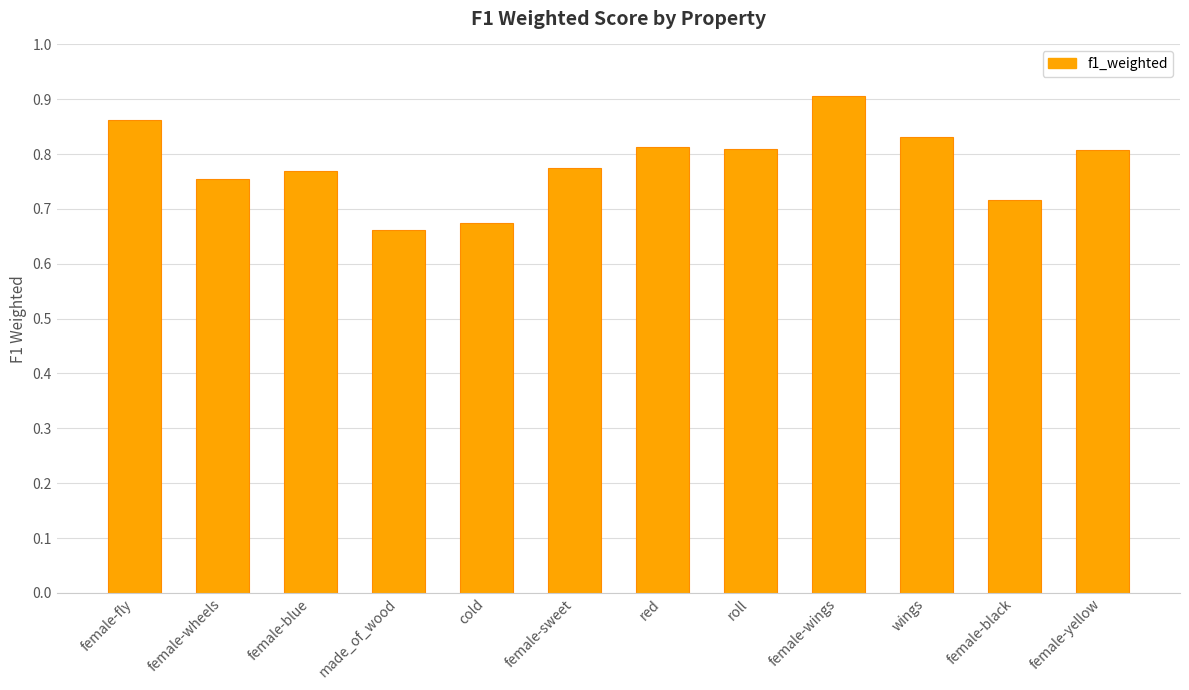

What is the sum of the values at roll and female-blue?

1.6